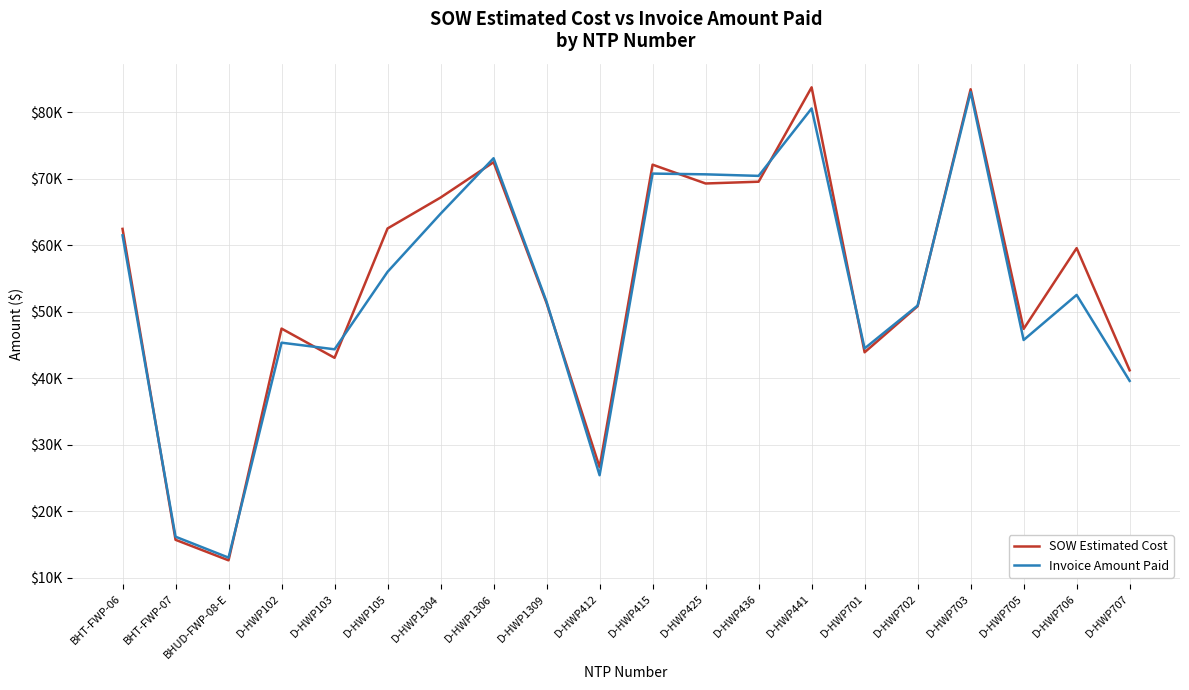

List the series in order of their peak value, lowest first.

Invoice Amount Paid, SOW Estimated Cost